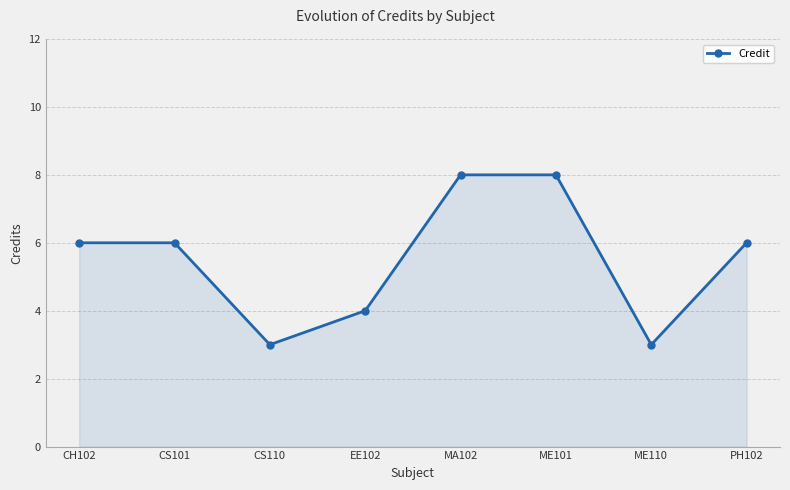

Where is the first local minimum?

CS110